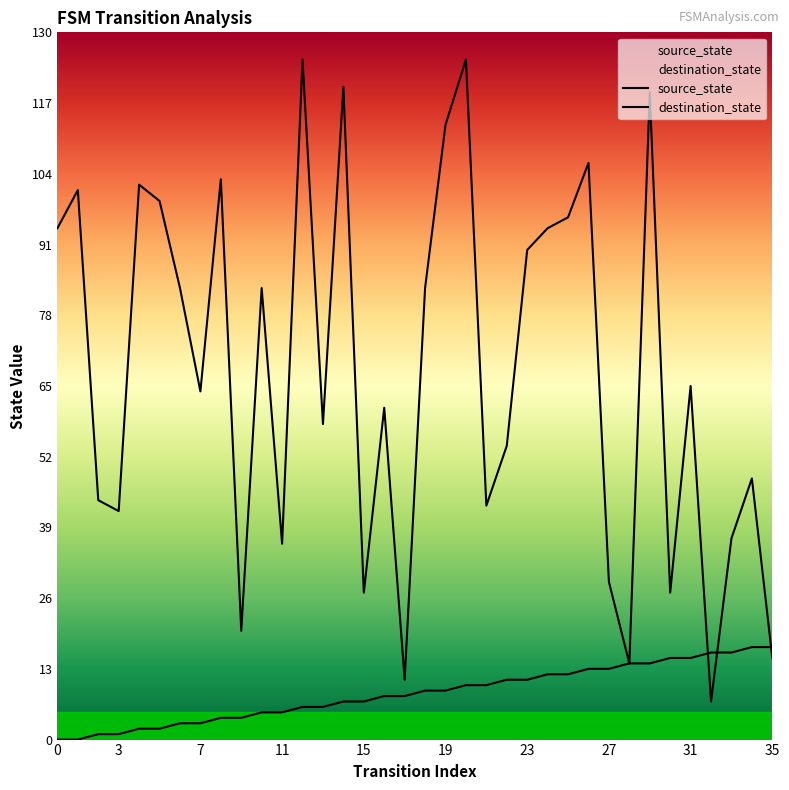

At which category is the sum across all series the highest?

20